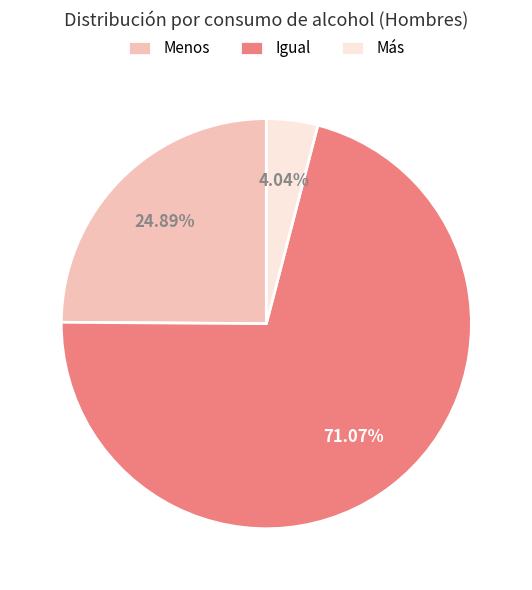

Which slice is the largest?

Igual